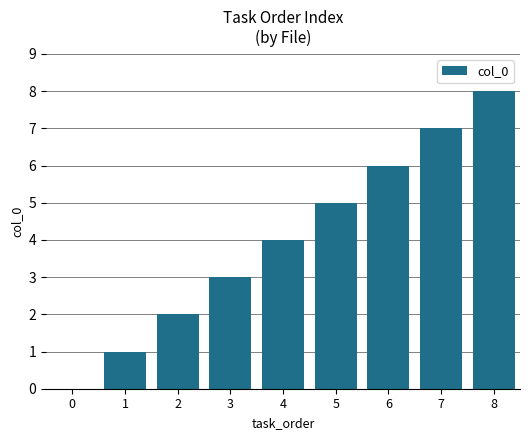

How many data points does each series have?

9